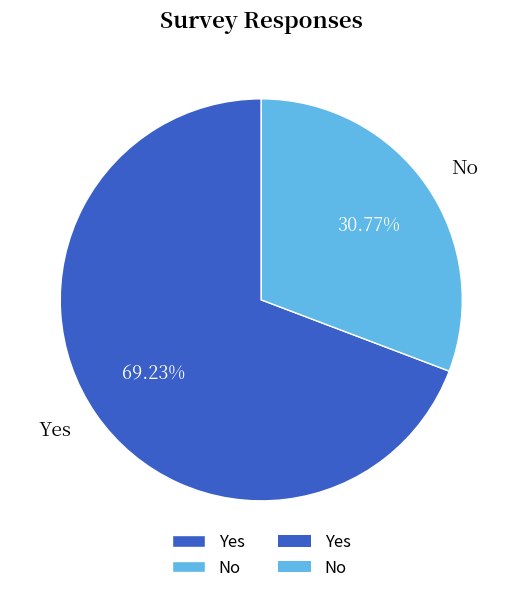

Which slice is the smallest?

No